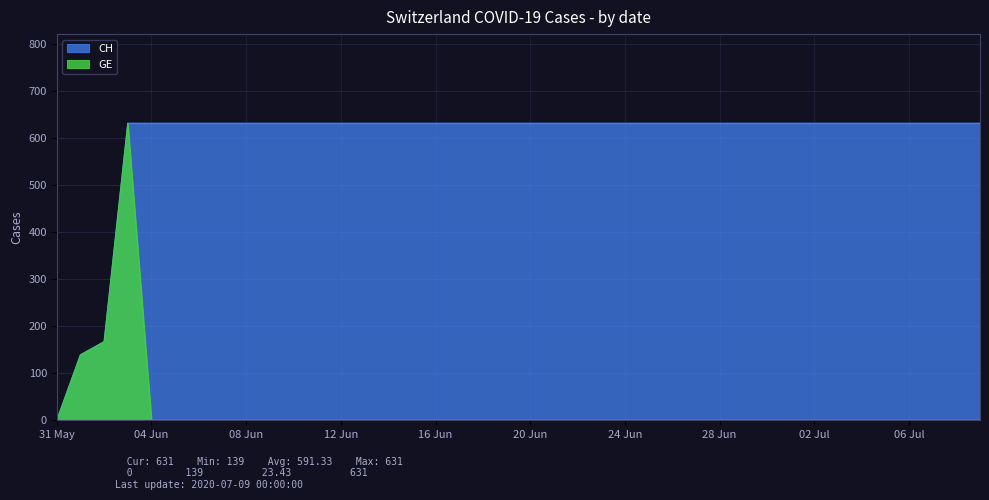

What is the sum of all GE values?

937